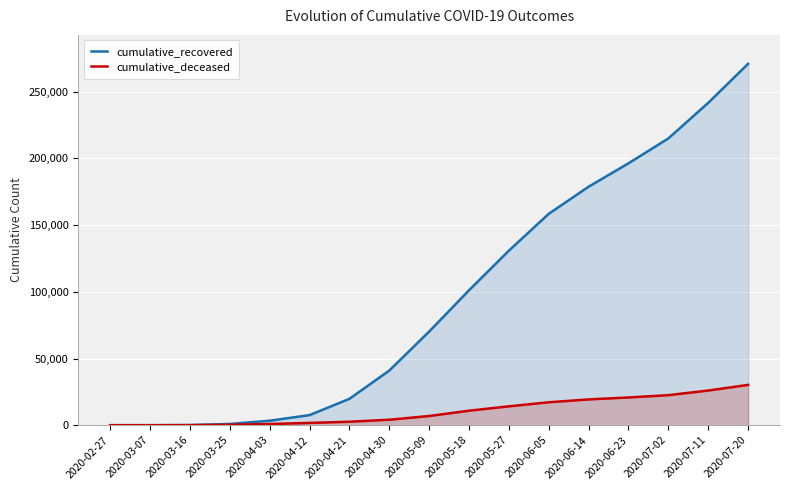

Rank the series by their average value, from lowest to highest.

cumulative_deceased, cumulative_recovered